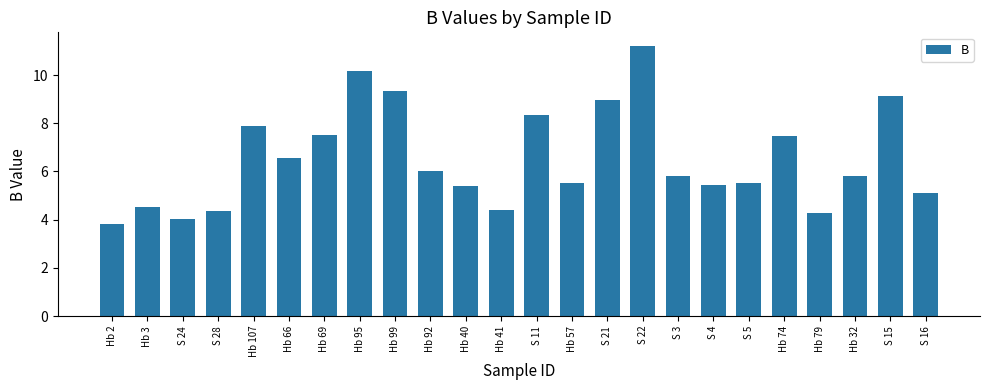

What is the maximum value shown in the chart?

11.2